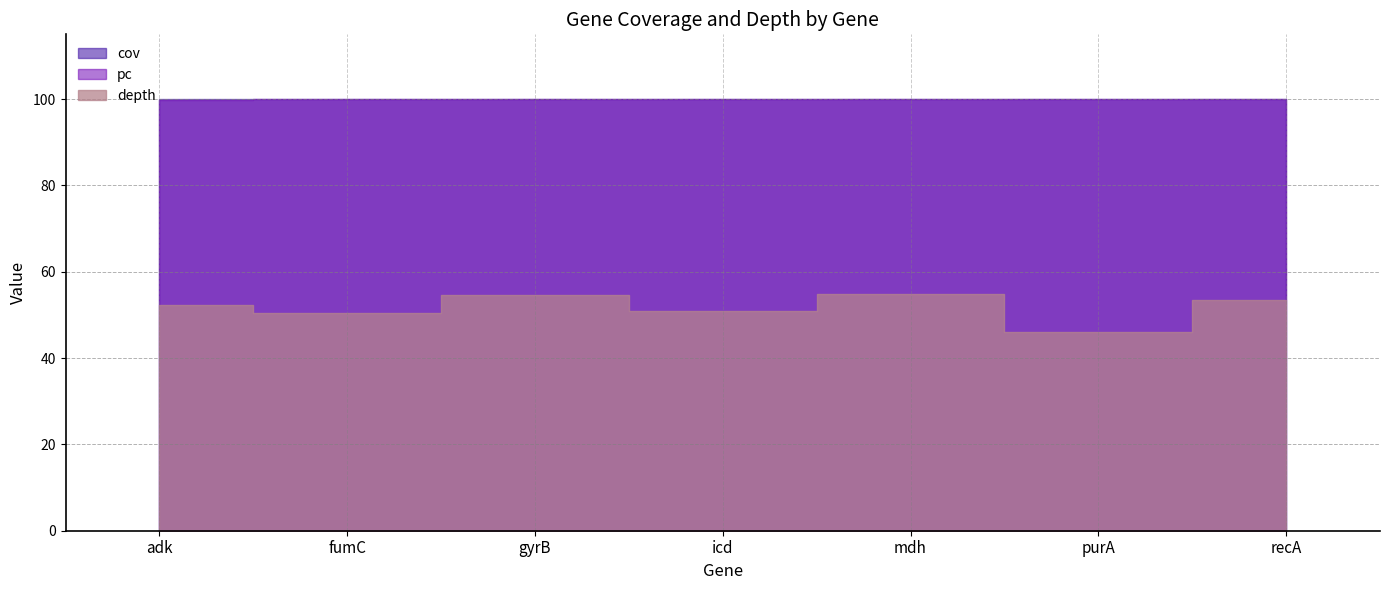

At icd, list the series in order from largest to smallest.

pc, cov, depth